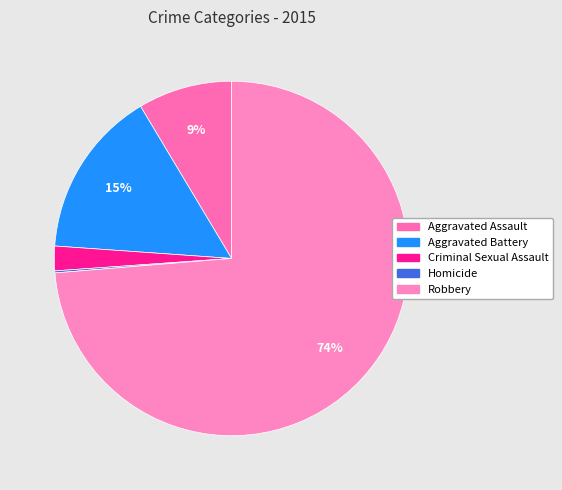

Which category has the smallest portion of the pie?

Homicide